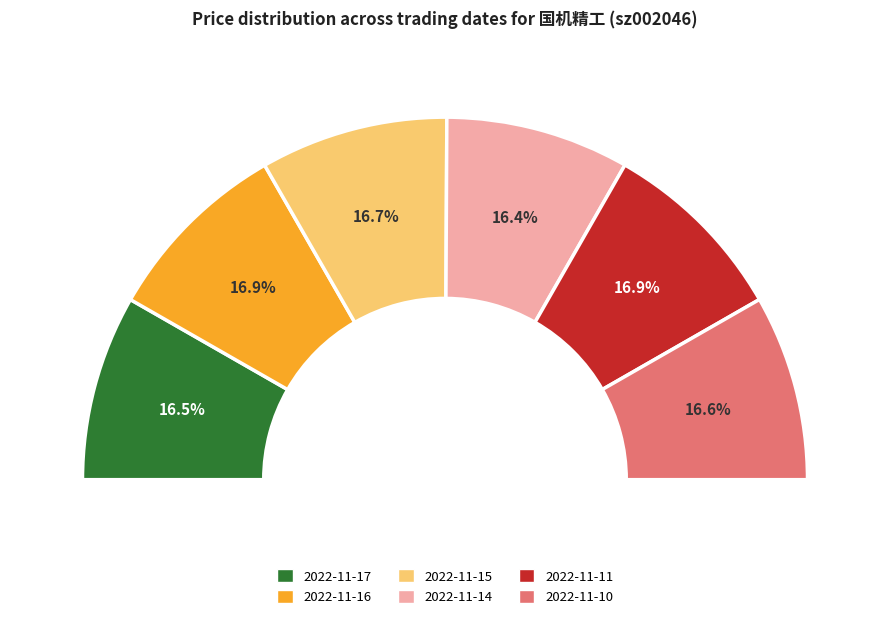

How many slices are in this pie chart?

6